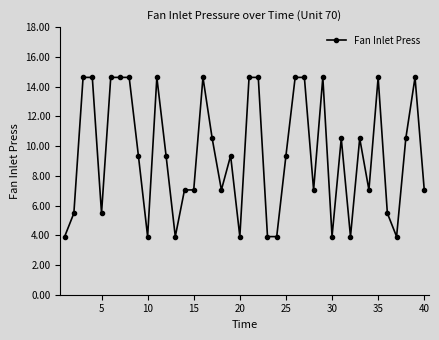

What is the difference between the maximum and minimum values?

10.7